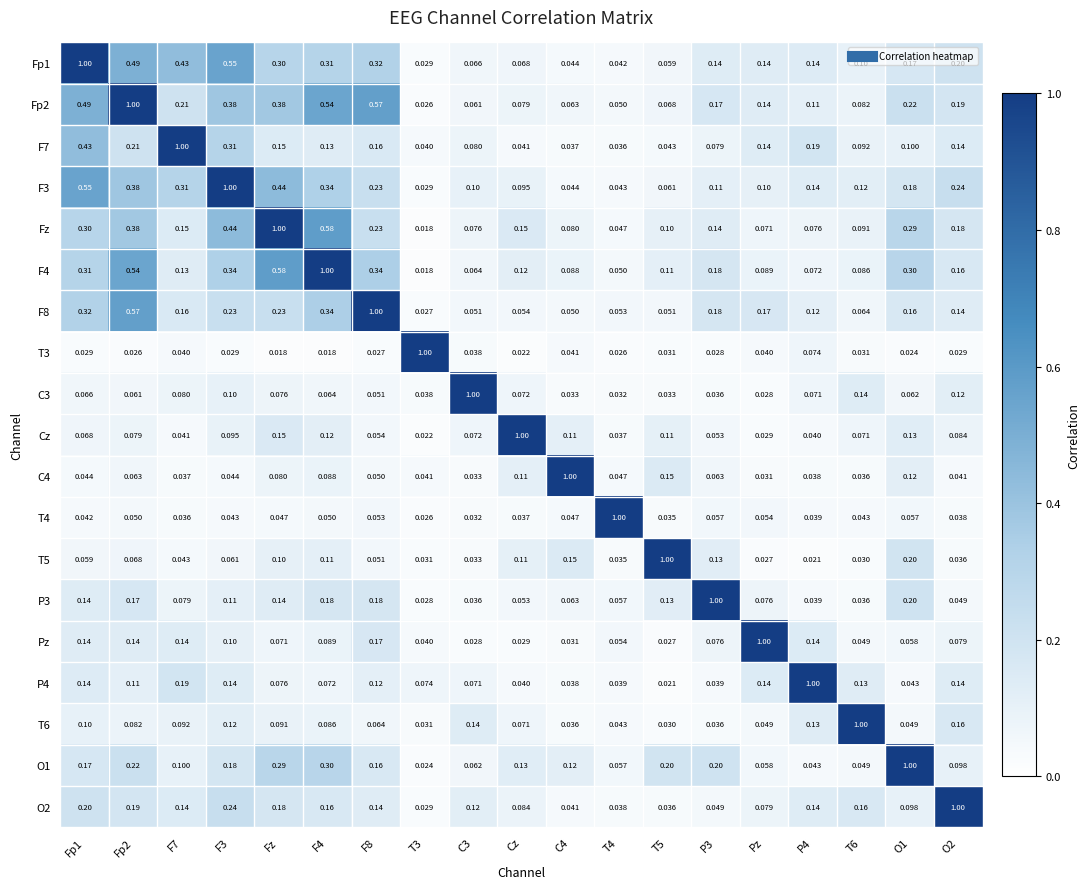

How many categories are shown in the chart?

19